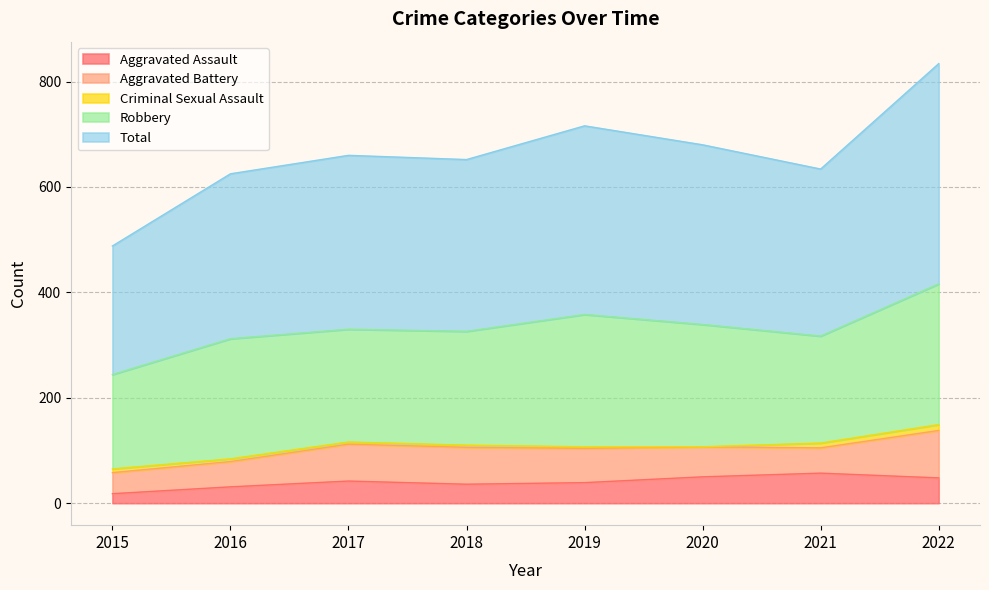

At which category is the sum across all series the highest?

2022